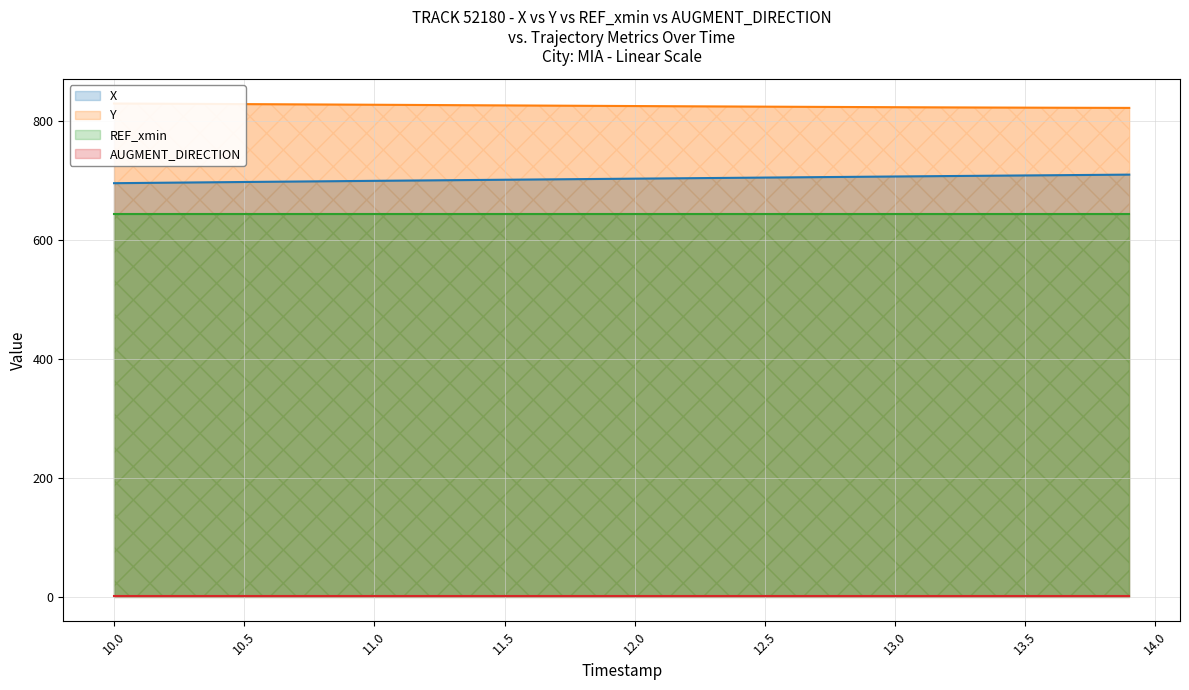

What is the greatest value displayed?

829.8